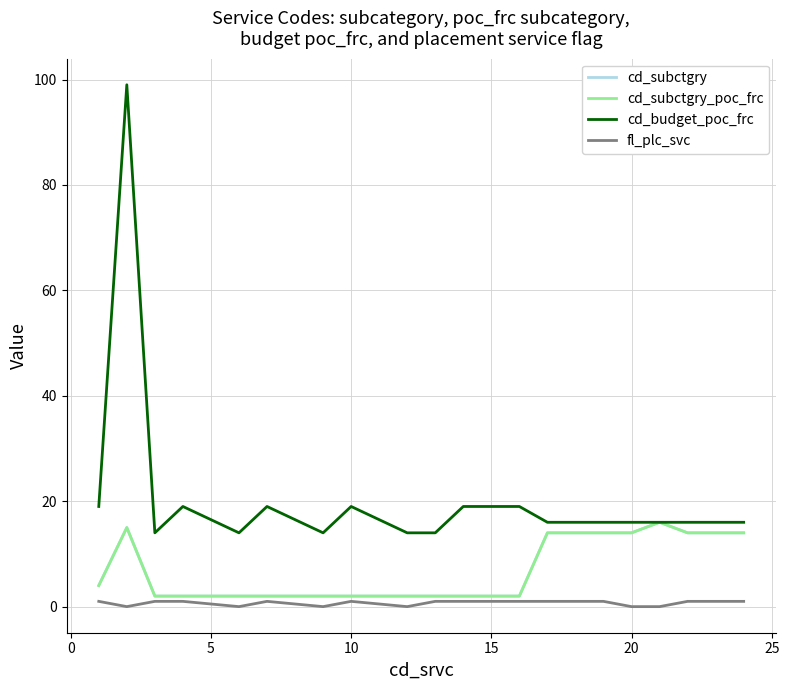

Rank the series by their maximum value, from lowest to highest.

fl_plc_svc, cd_subctgry, cd_subctgry_poc_frc, cd_budget_poc_frc